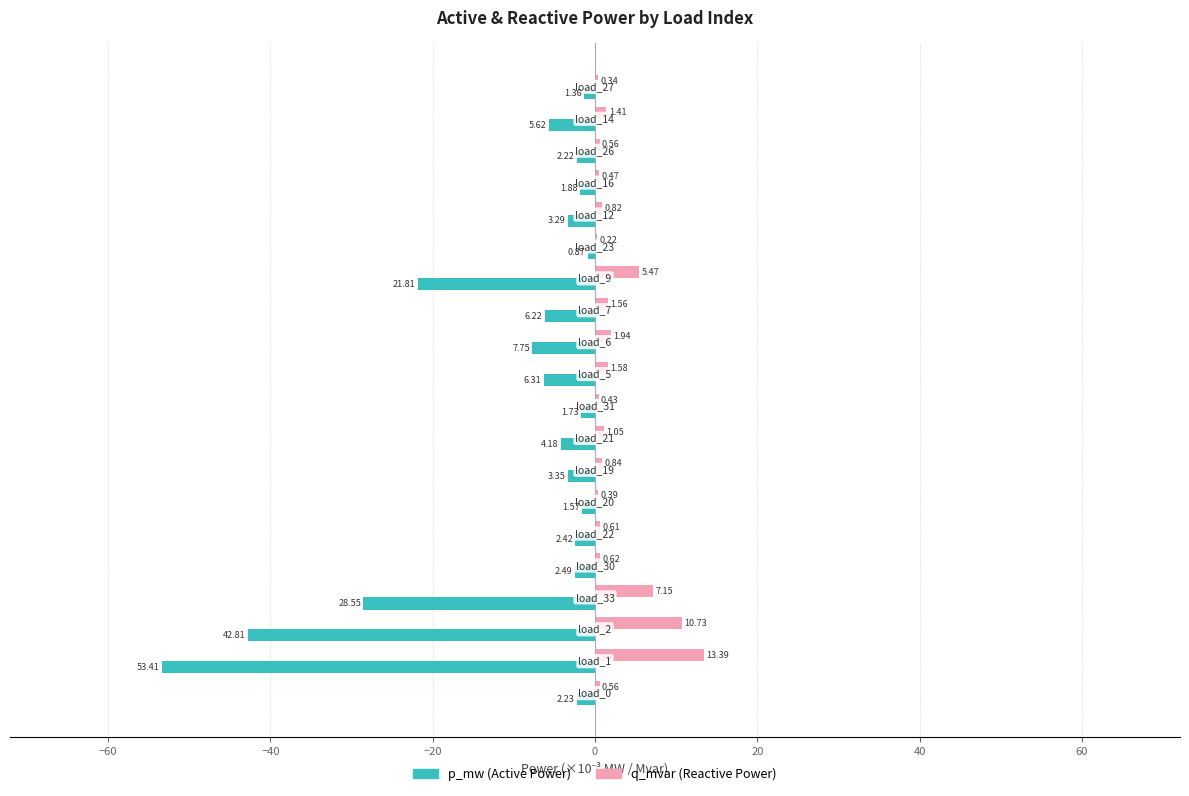

What is the value of the q_mvar bar at the 5th from the left?

0.6